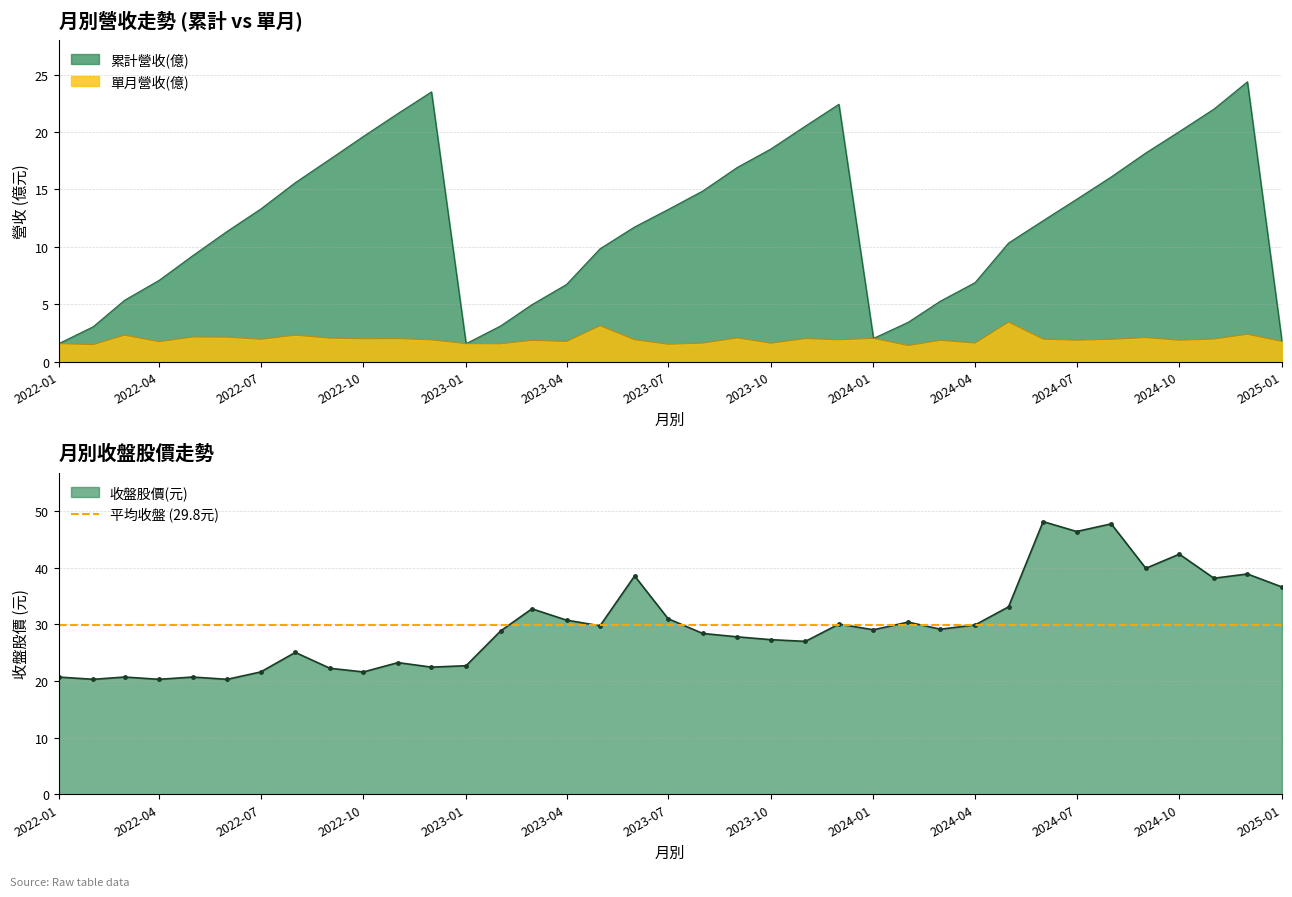

Rank the series at 2022-03-01 from highest to lowest value.

收盤股價(元), 累計營收(億), 單月營收(億)